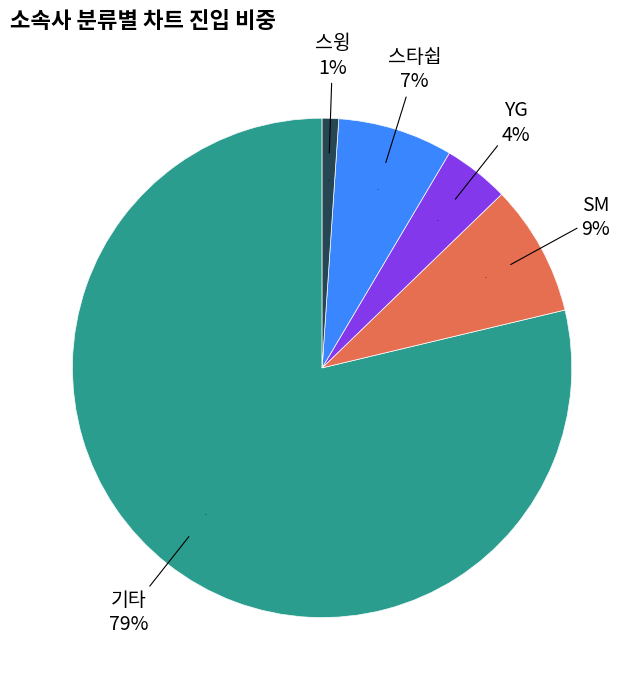

Which slice is the smallest?

스윙